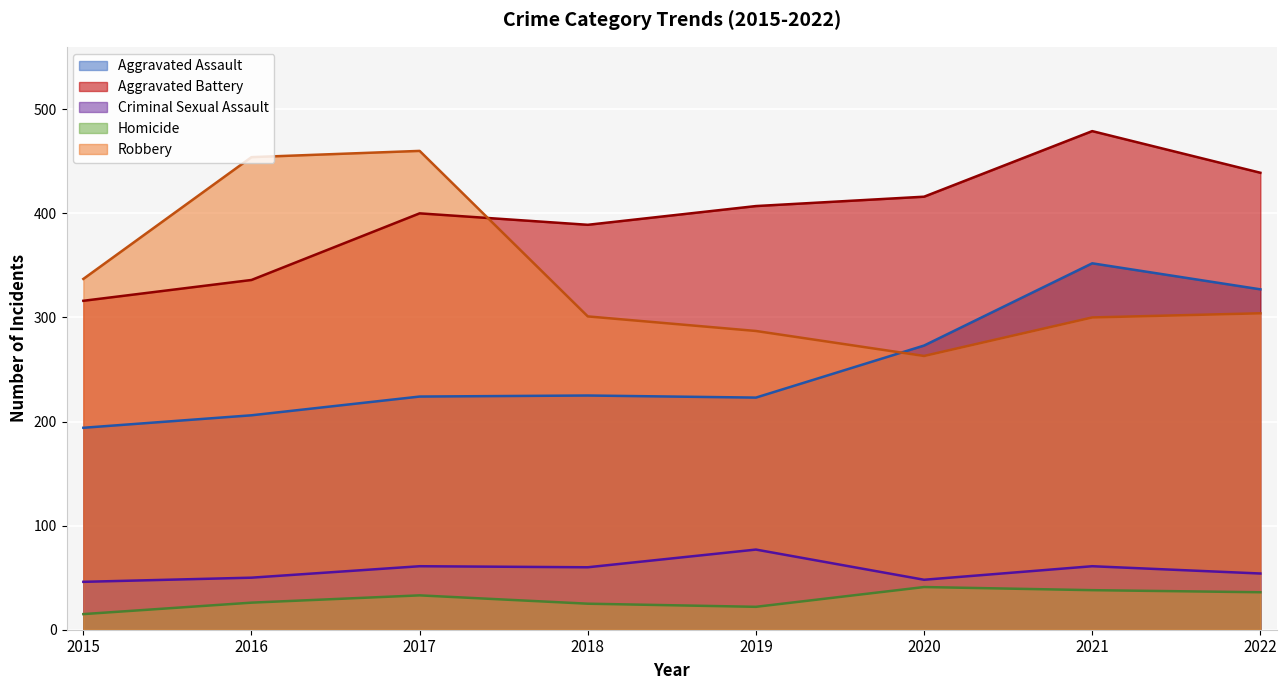

Reading left to right, transcribe all the data shown in this chart.

Aggravated Assault: 194	206	224	225	223	273	352	327
Aggravated Battery: 316	336	400	389	407	416	479	439
Criminal Sexual Assault: 46	50	61	60	77	48	61	54
Homicide: 15	26	33	25	22	41	38	36
Robbery: 337	454	460	301	287	263	300	304